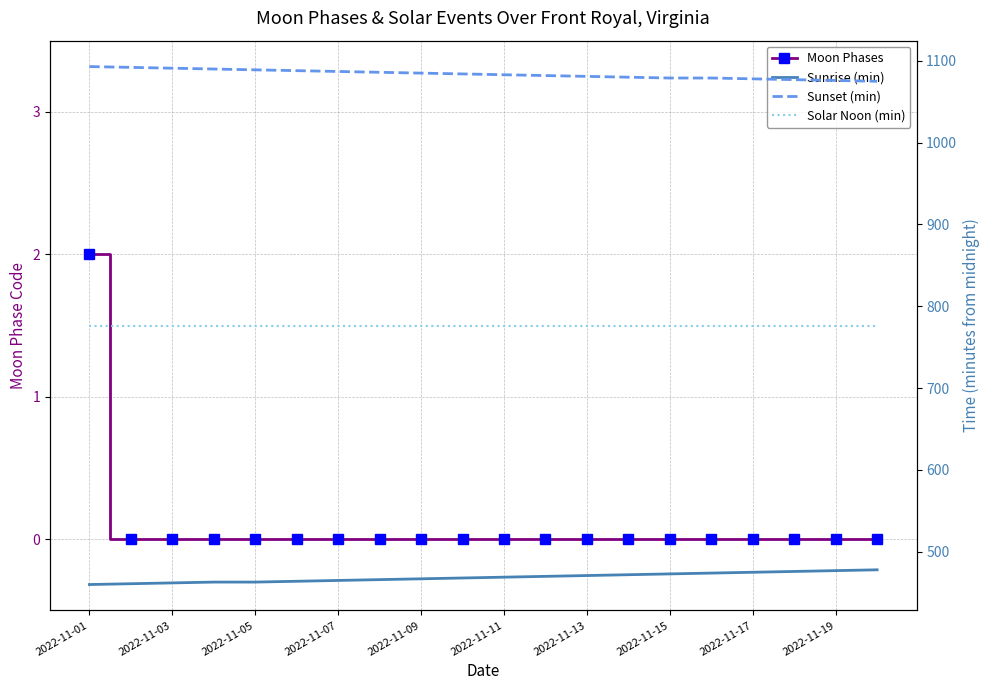

Is this an area chart (filled region under the line)?

No